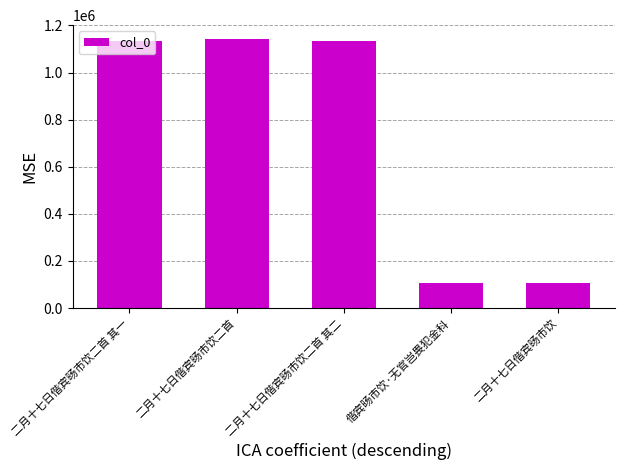

Is it true that the value at 偕宾旸市饮·无官岂畏犯金科 is 106822?

True